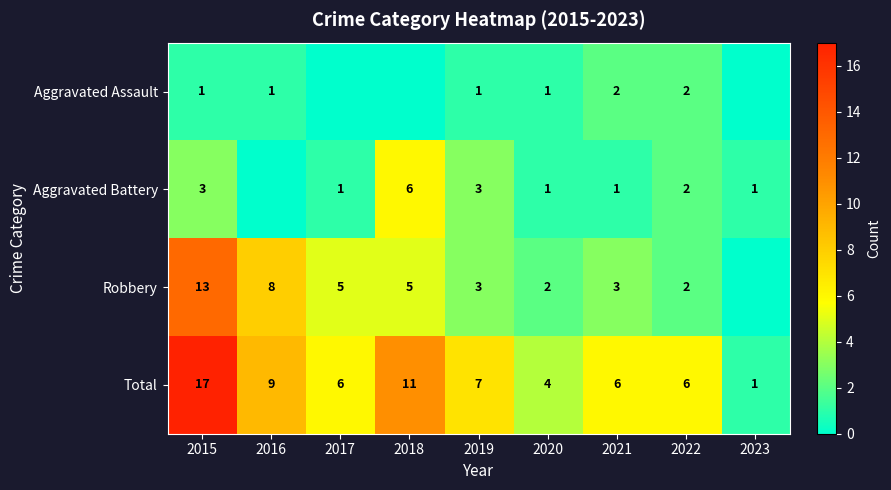

Is it true that Aggravated Battery equals 1 at 2021?

True